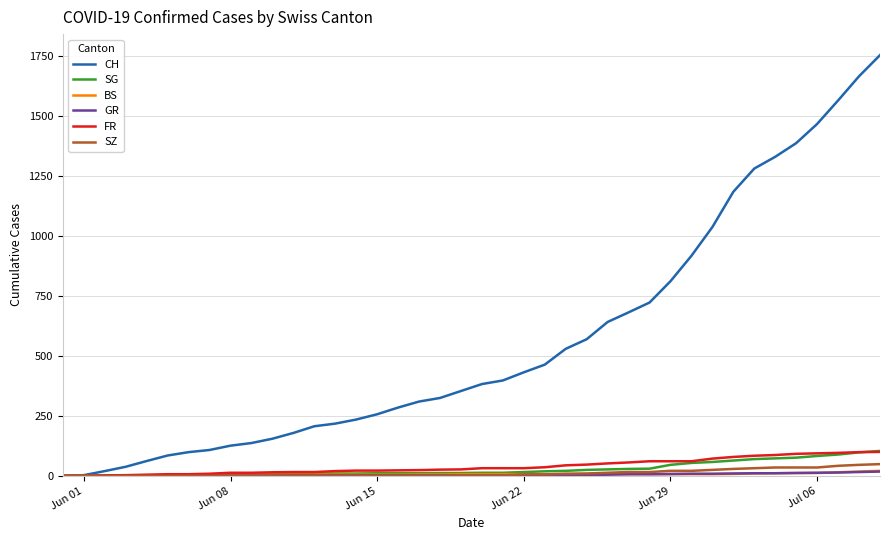

Which series has the widest spread of values?

CH